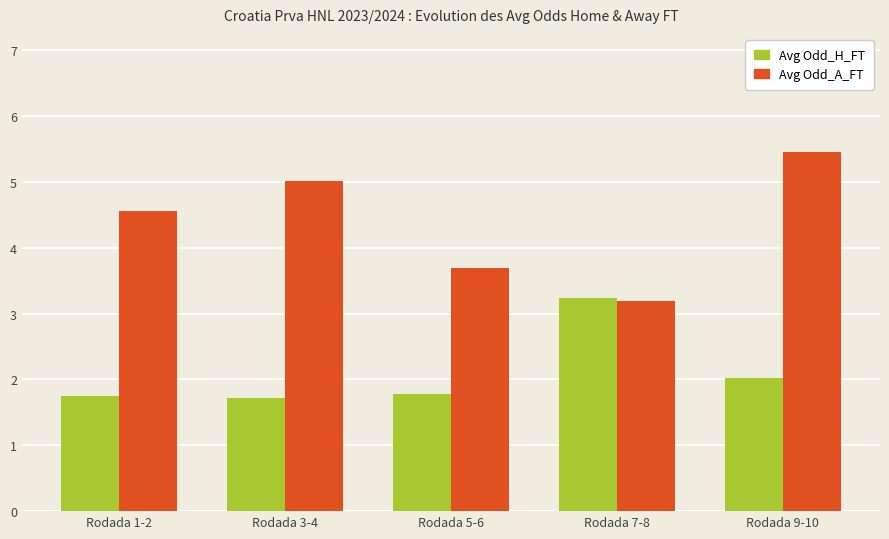

How many values in the Avg Odd_A_FT series are below 4?

2